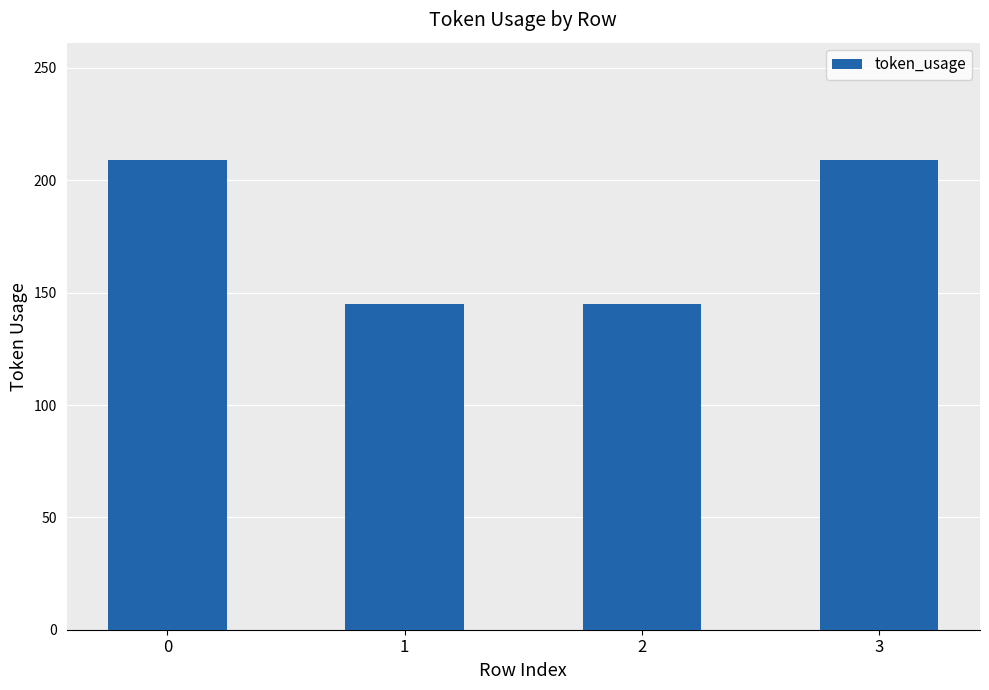

Are the bars grouped side by side (vs. stacked)?

No